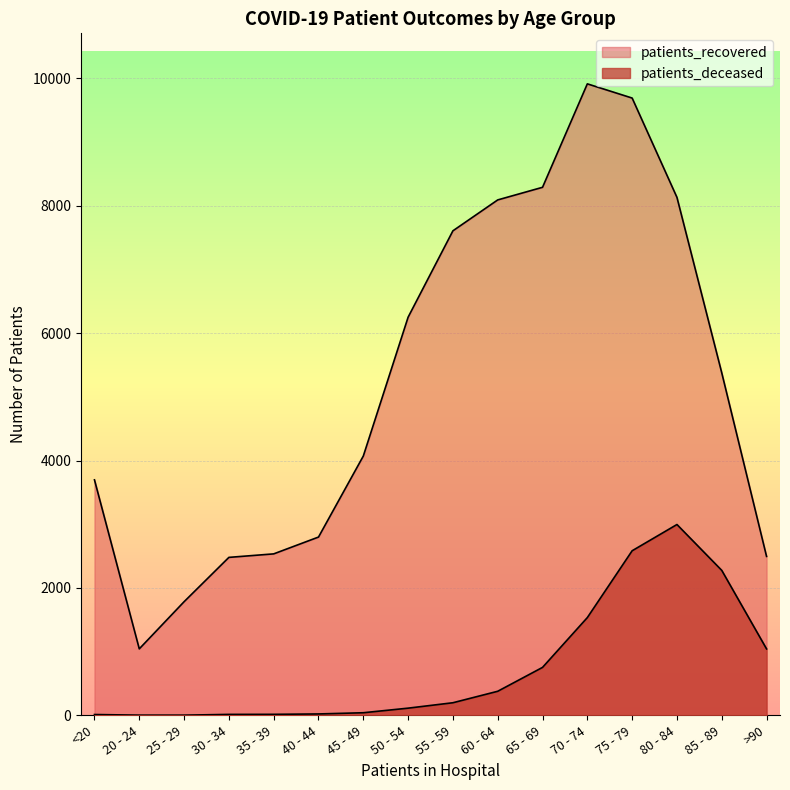

What is the label of the 12th point from the right?

35 - 39